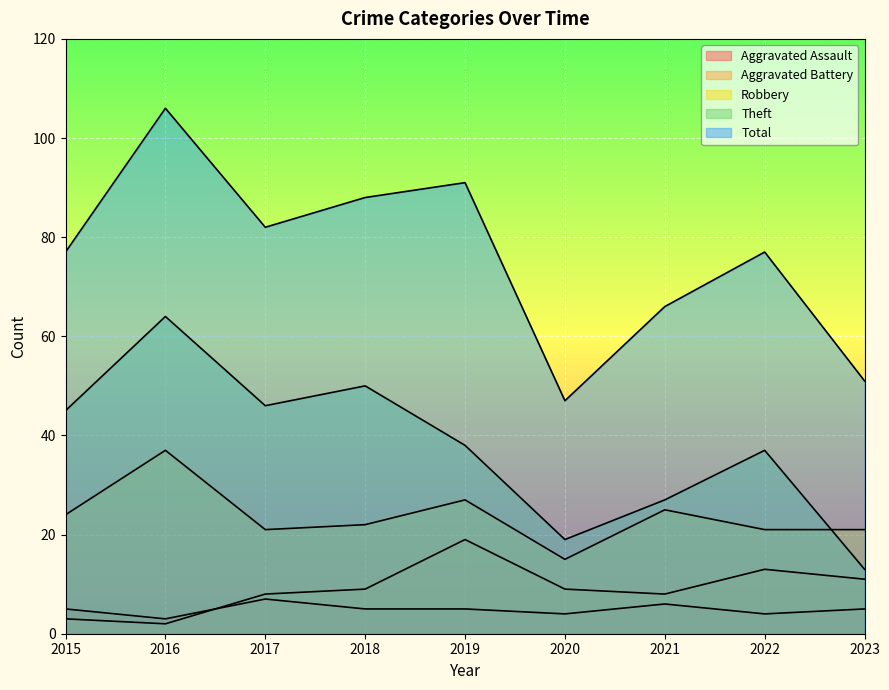

Does the chart display data point markers on the line(s)?

No